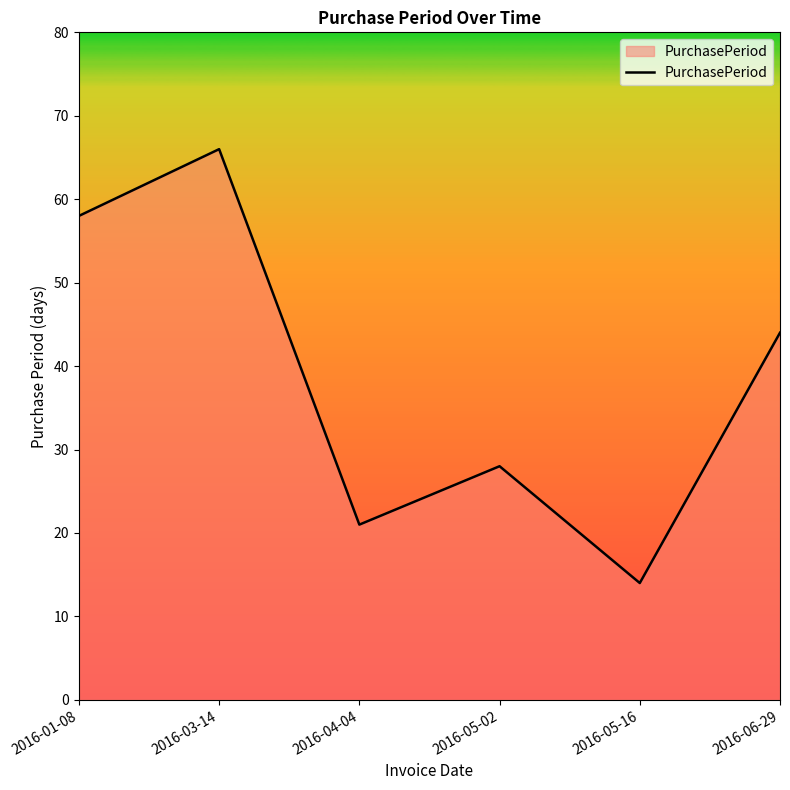

True or false: the data has more than 2 interior local peaks.

False